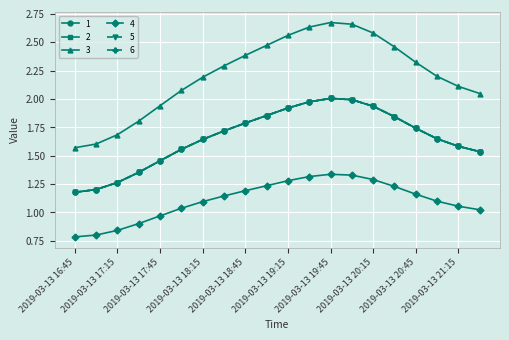

Does the chart have visible grid lines?

Yes